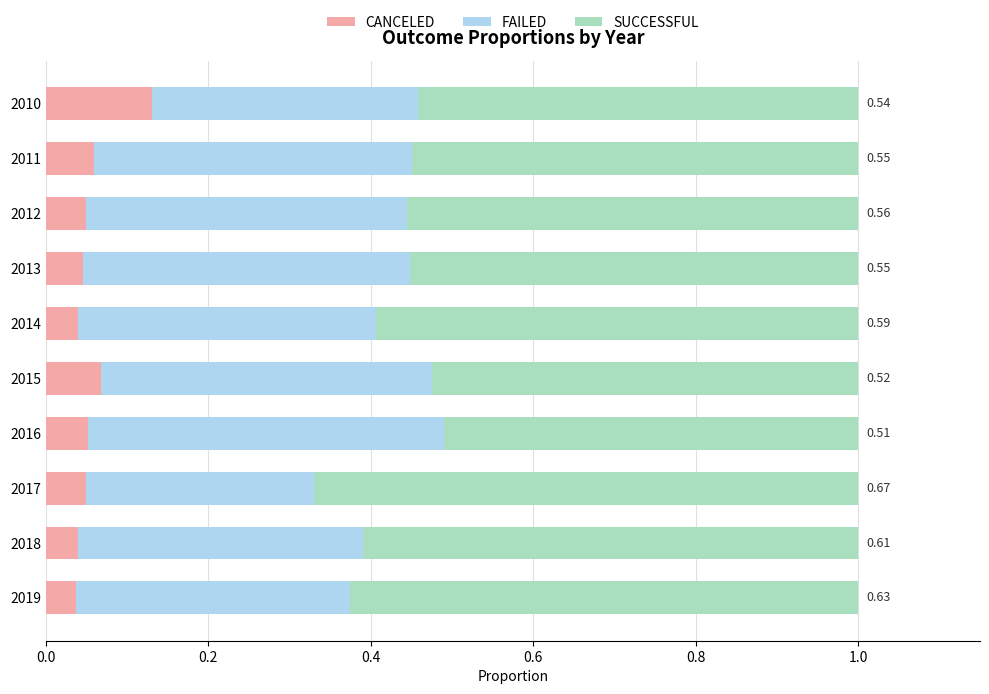

What is the total value across all series at 2012?

1.0